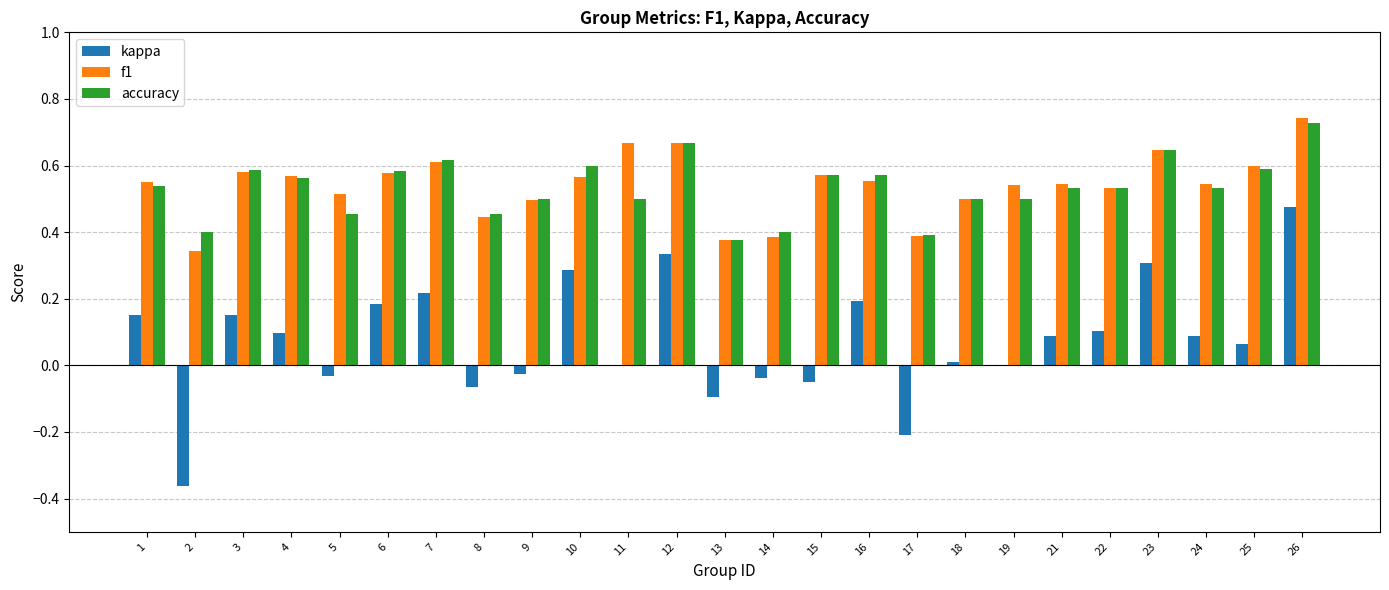

What is the total value across all series at 6?

1.3